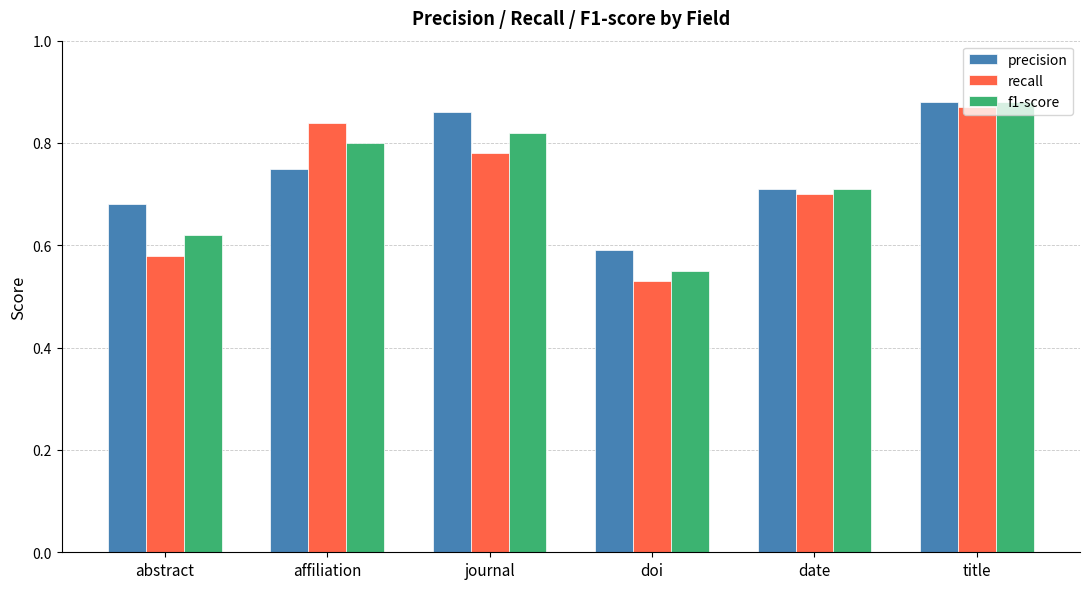

Is it true that f1-score equals 0.3 at journal?

False